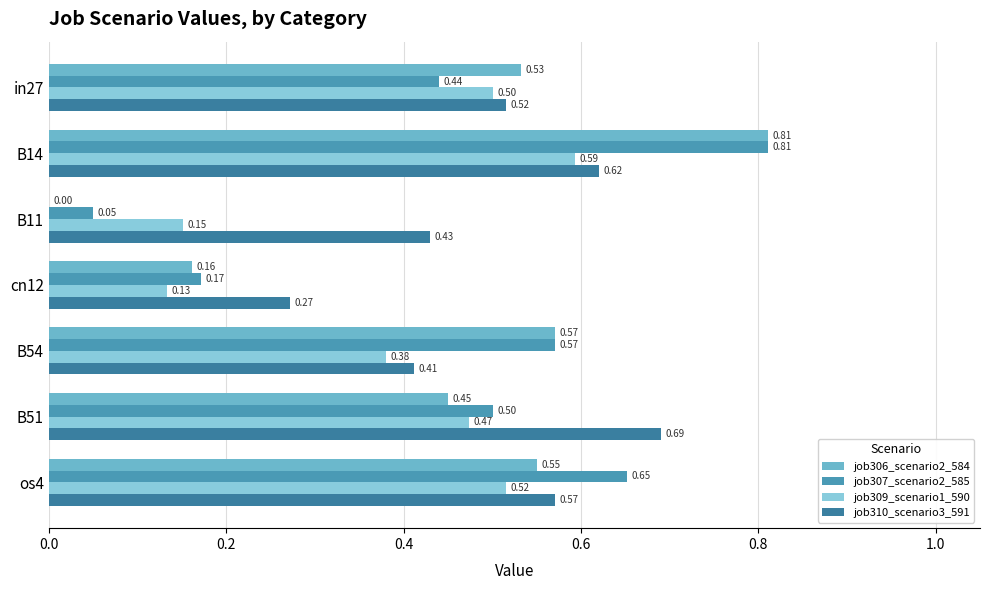

How many values in the job306_scenario2_584 series exceed 0?

6